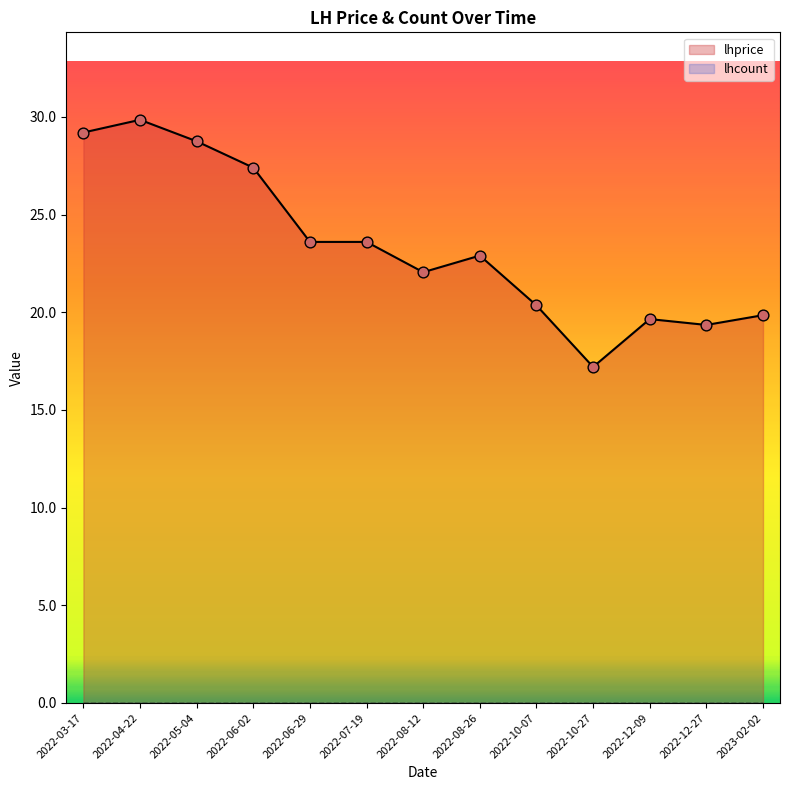

What is the change in value from 2022-10-07 to 2022-12-27?

-1.0